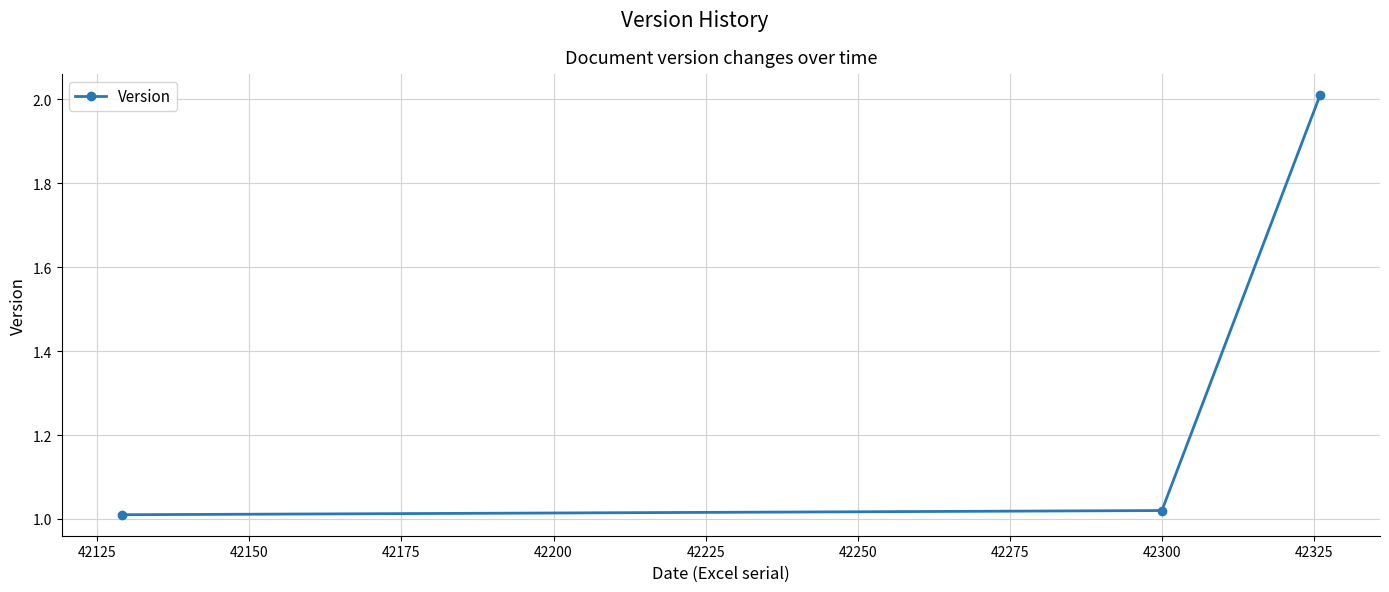

What is the greatest value displayed?

2.0